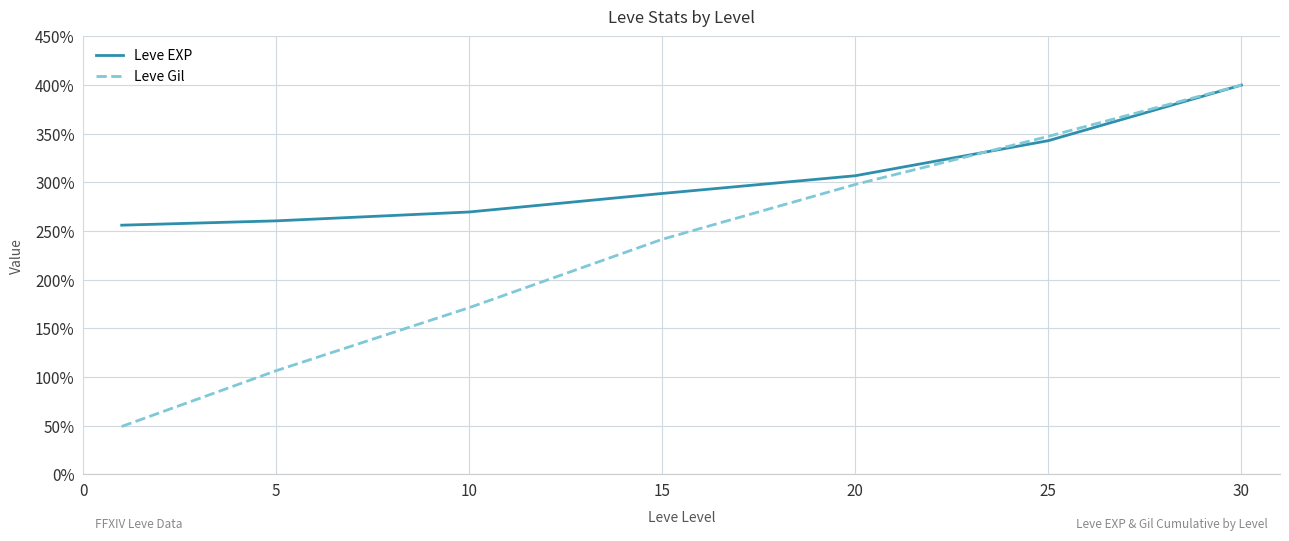

Which series has the largest total across all categories?

Leve EXP